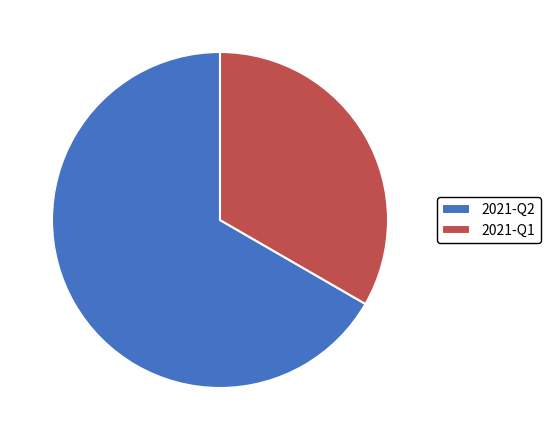

Between 2021-Q2 and 2021-Q1, which is larger?

2021-Q2